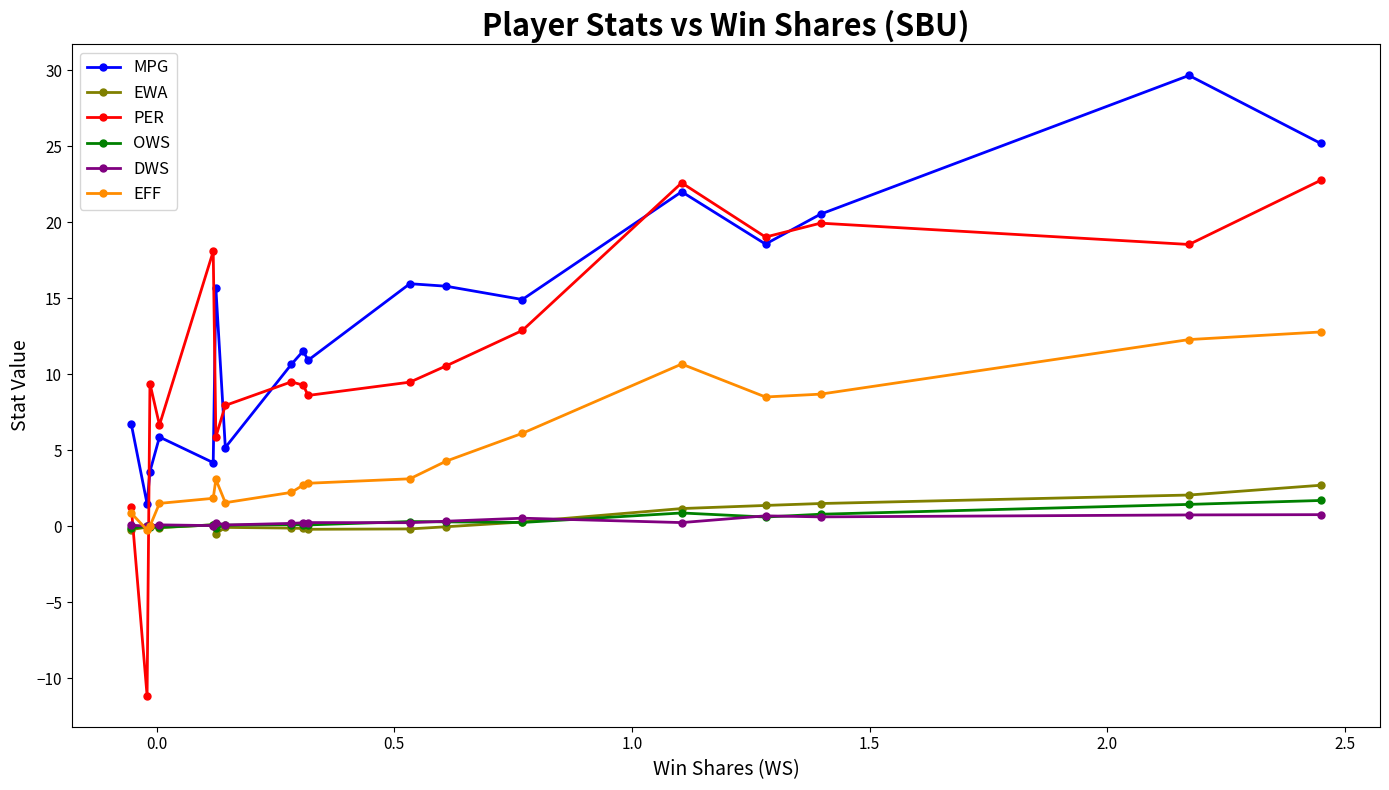

Does the chart have visible grid lines?

No